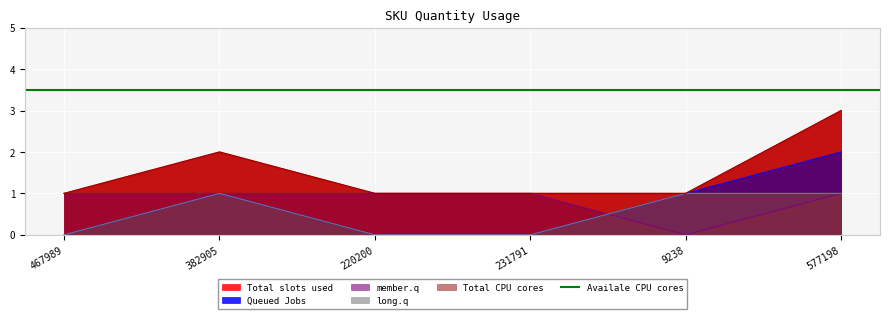

At which label does Queued Jobs reach its peak?

577198